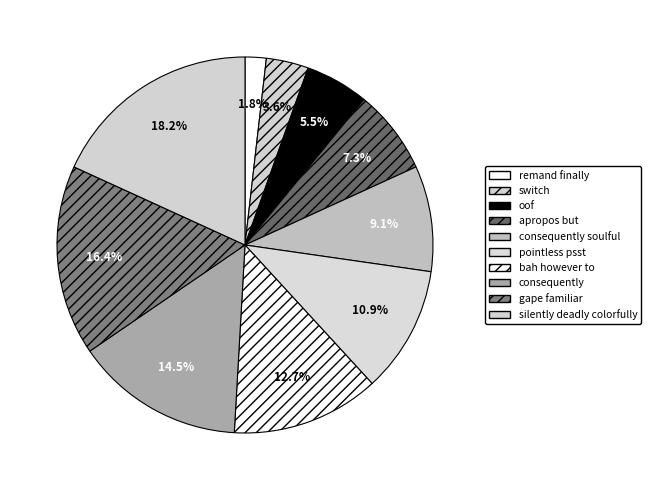

The bah however to slice represents 19% of the pie. True or false?

False